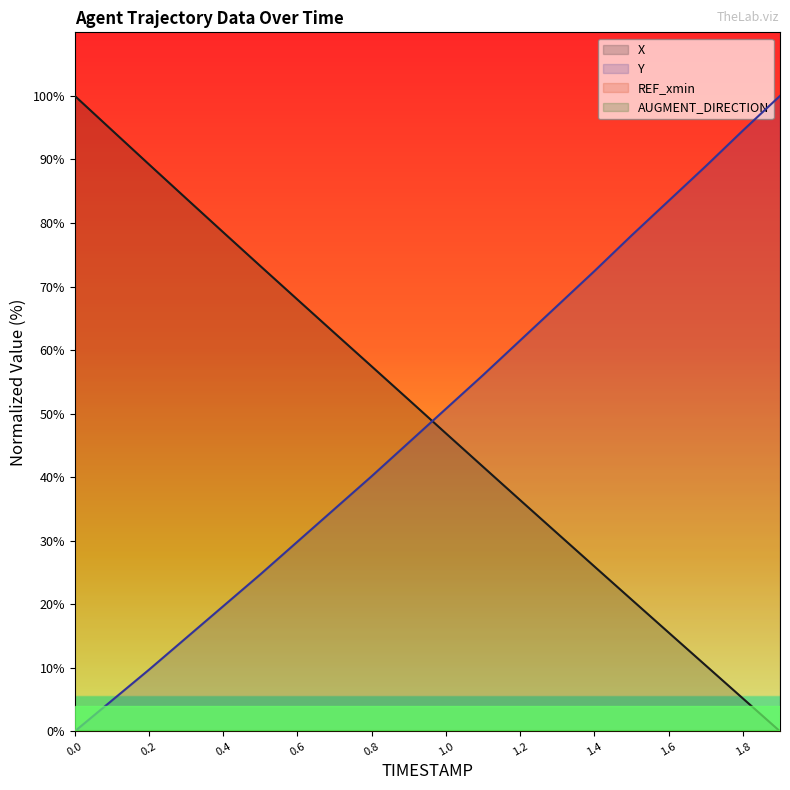

How many intersections are there between Y and X?

1